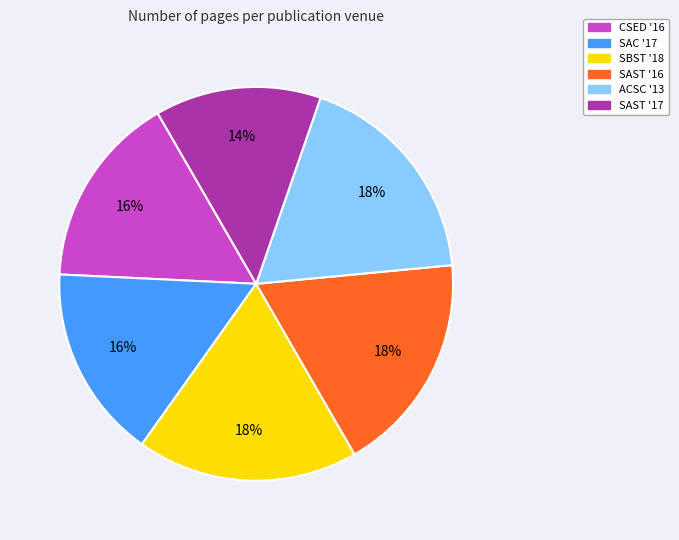

Does SAST '16 represent more than half of the total?

No